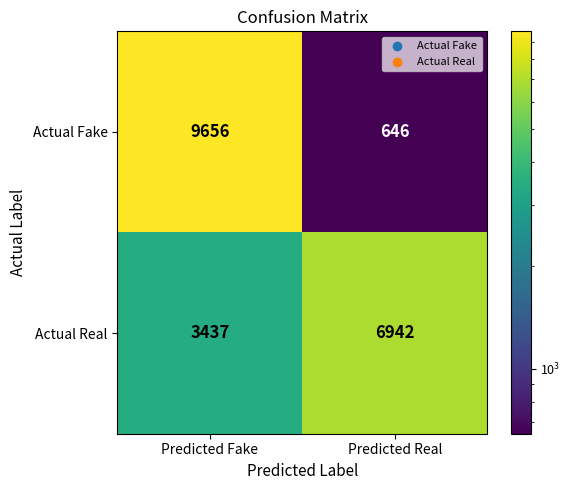

Read the Actual Real value at Predicted Real, to the nearest 100.

6900